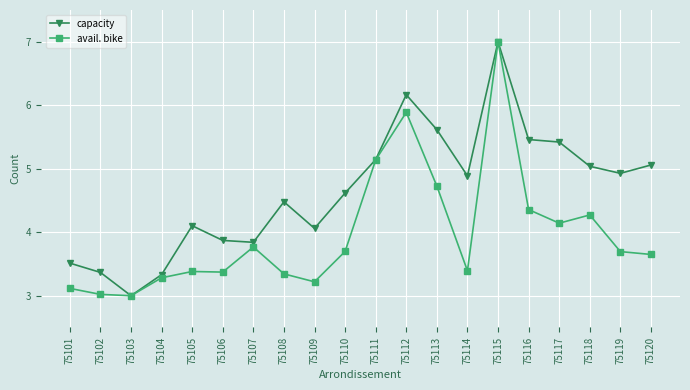

What is the difference between the highest and lowest values at 75117?

1.3